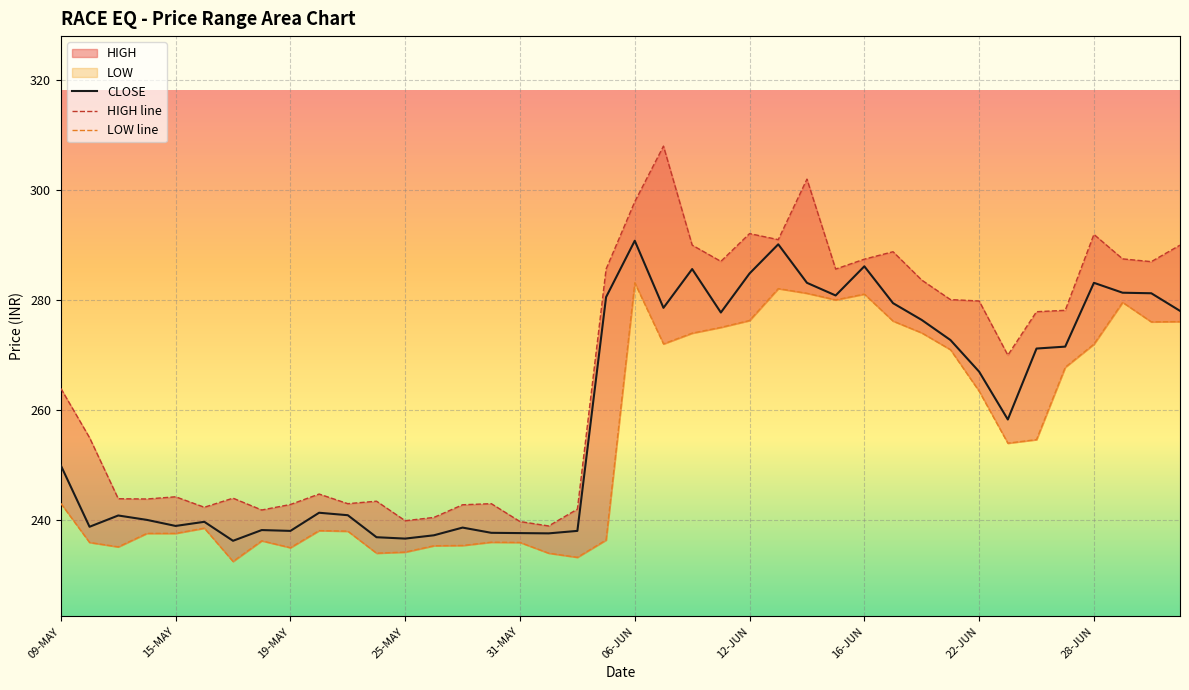

What is the maximum value for CLOSE?

290.8